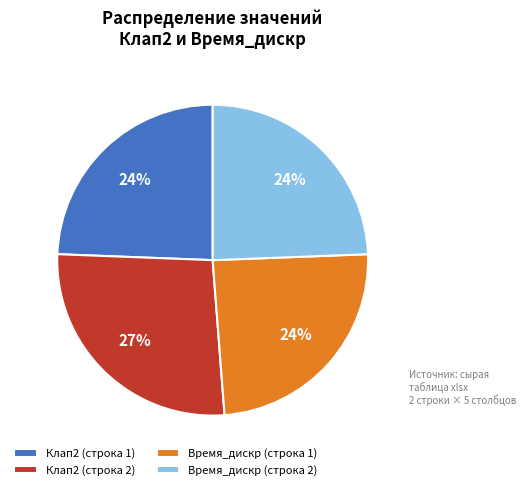

What is the ratio of the value at Клап2 (строка 1) to the value at Время_дискр (строка 2)?

1.0